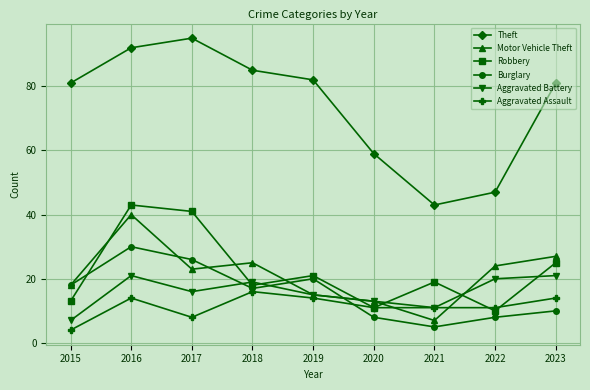

What is the smallest value displayed?

4